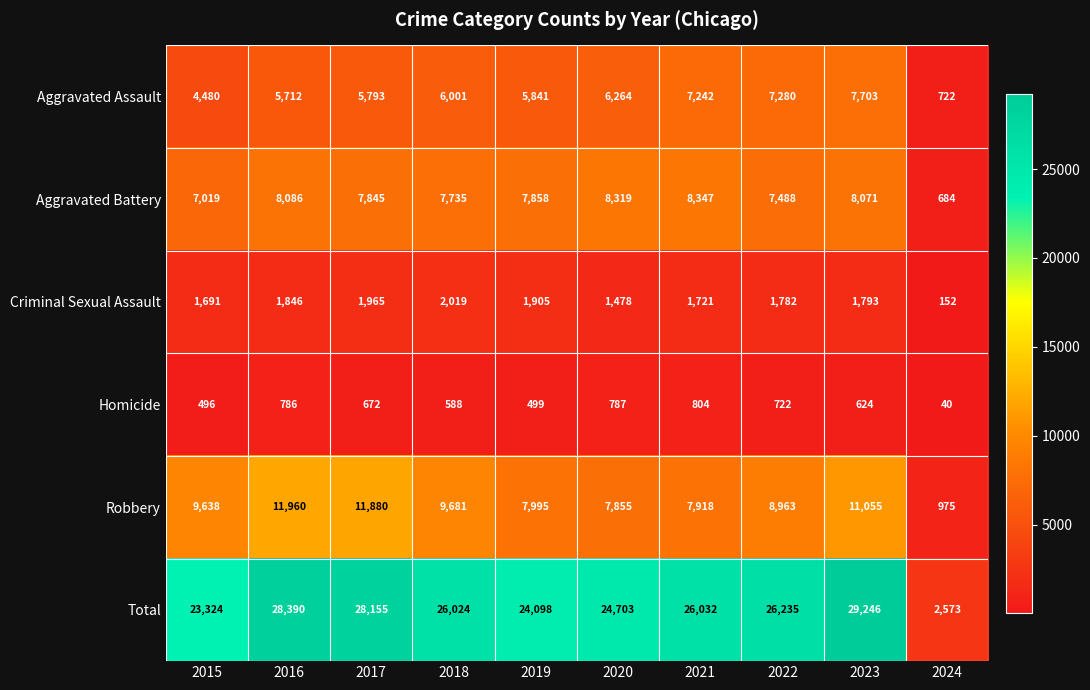

At which category is the sum across all series the highest?

2023